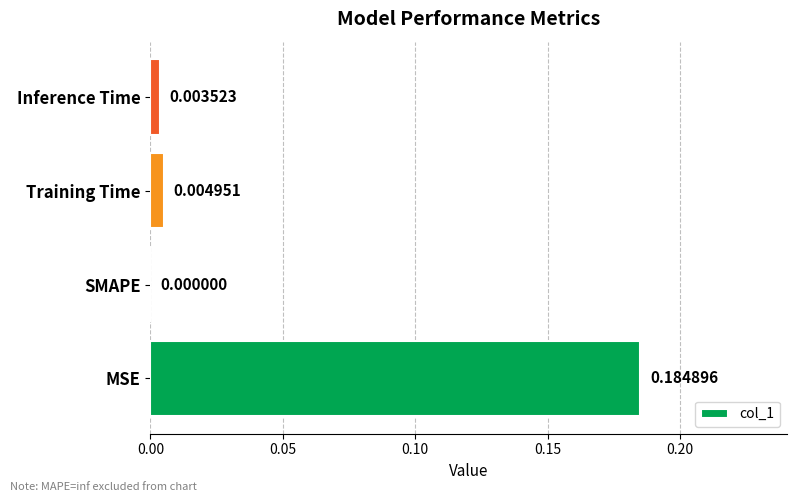

At which category does the chart reach its peak across all series?

MSE